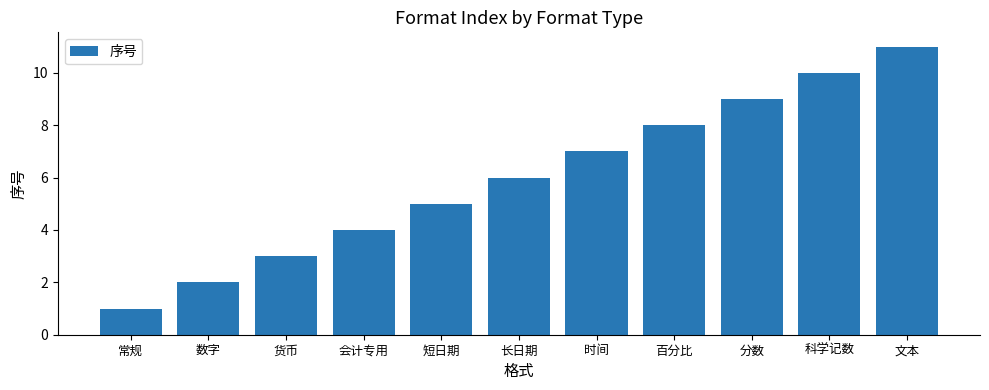

What is the difference between the second highest and second lowest values?

8